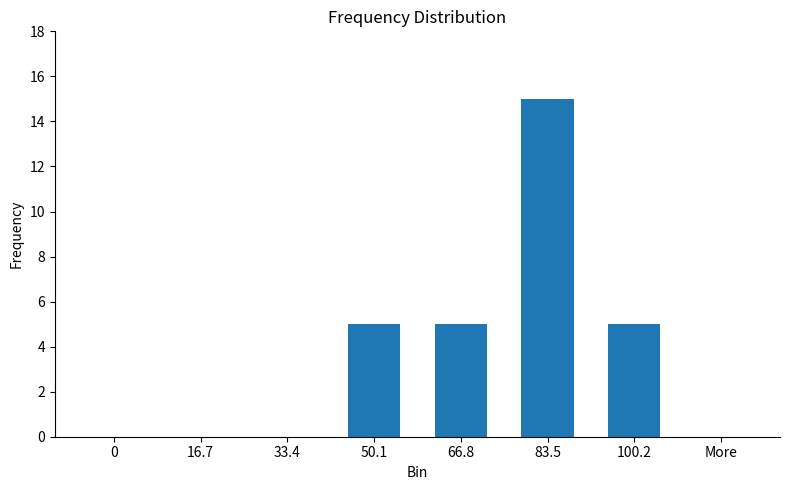

Between 66.8 and 0, which is larger?

66.8